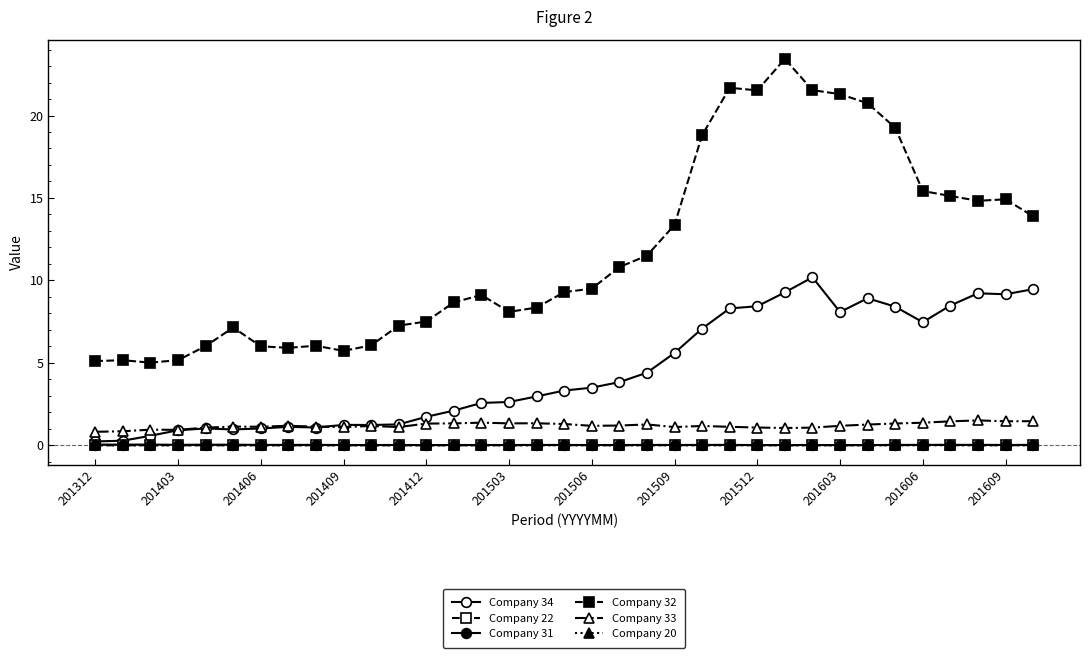

Which label corresponds to the smallest value in the chart?

201312